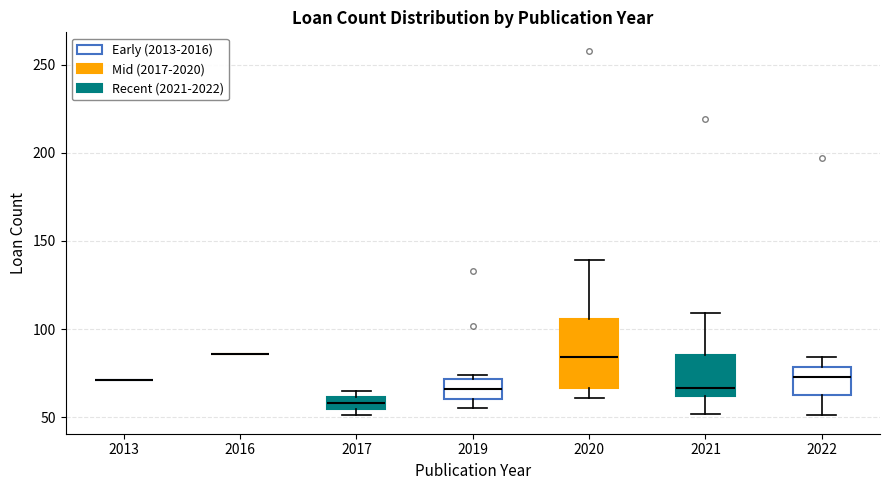

Which box is the tallest, from its lower edge to its upper edge?

2020